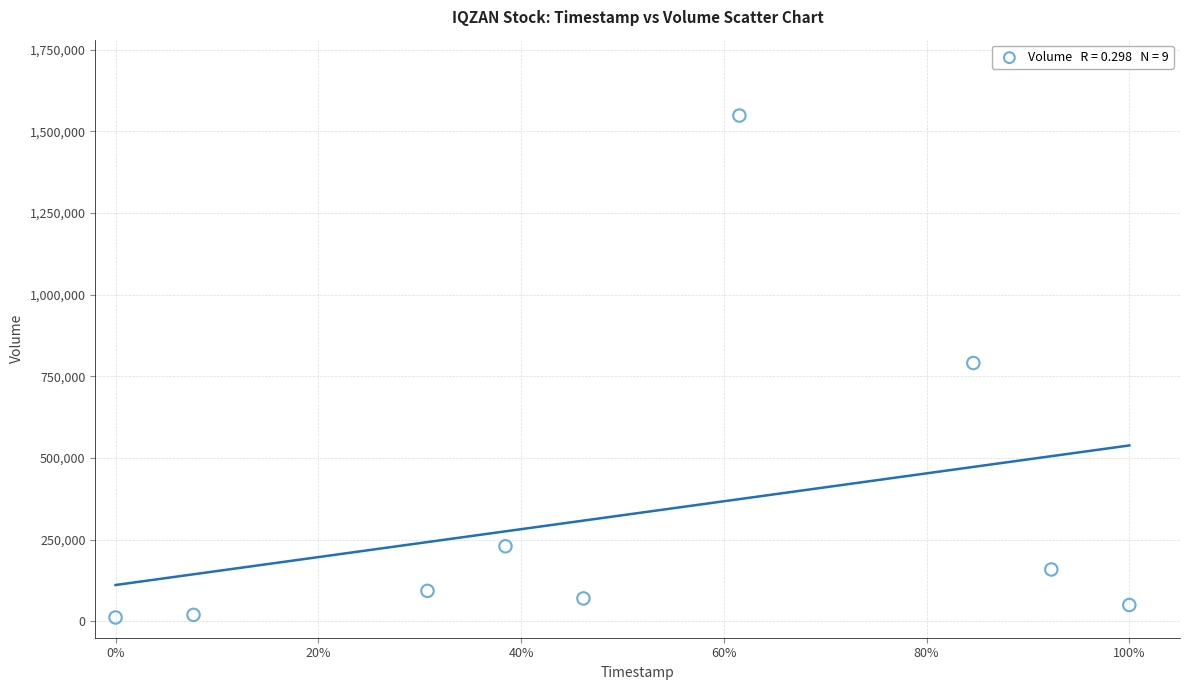

What is the range of Y values (max minus min)?

1536800